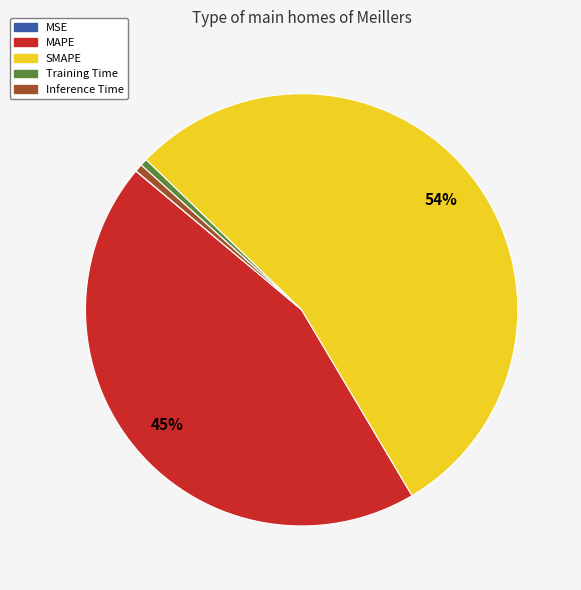

To the nearest percent, what is the average slice percentage?

20%